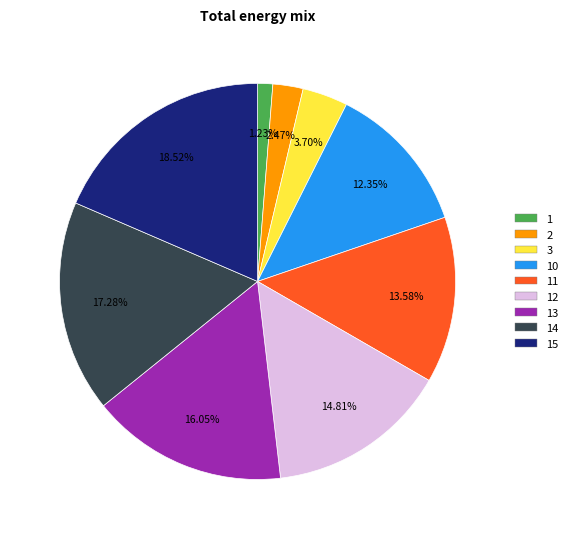

What is the smallest slice in the pie chart?

1